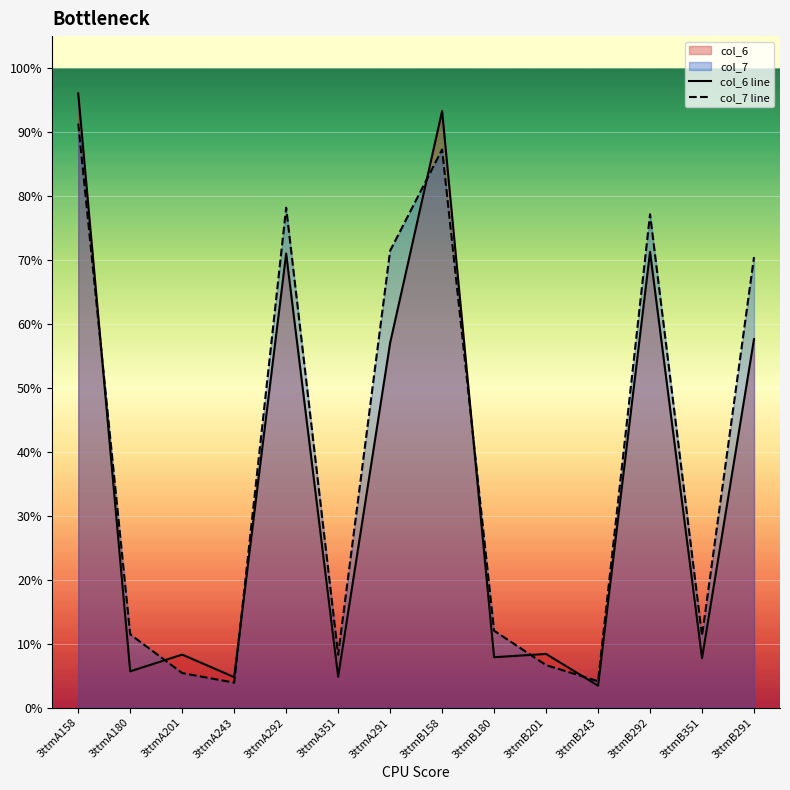

What is the average value of the col_6 line series?

35.5